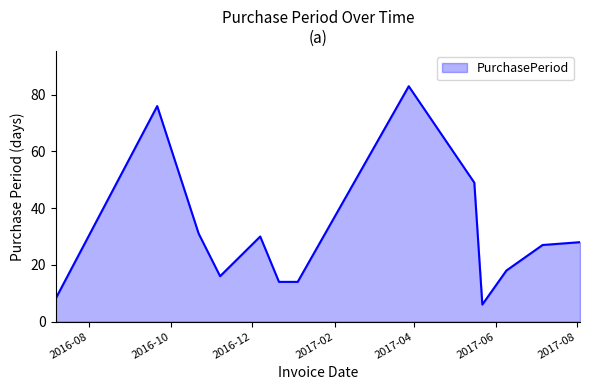

How many lines are shown in the chart?

1